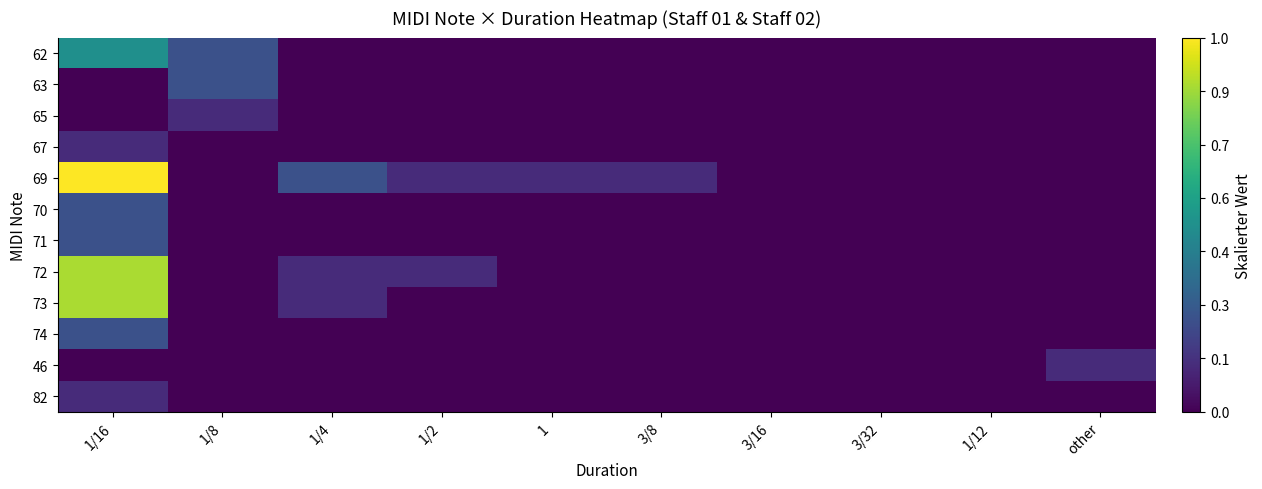

What is the total value across all series at 1/2?

0.2